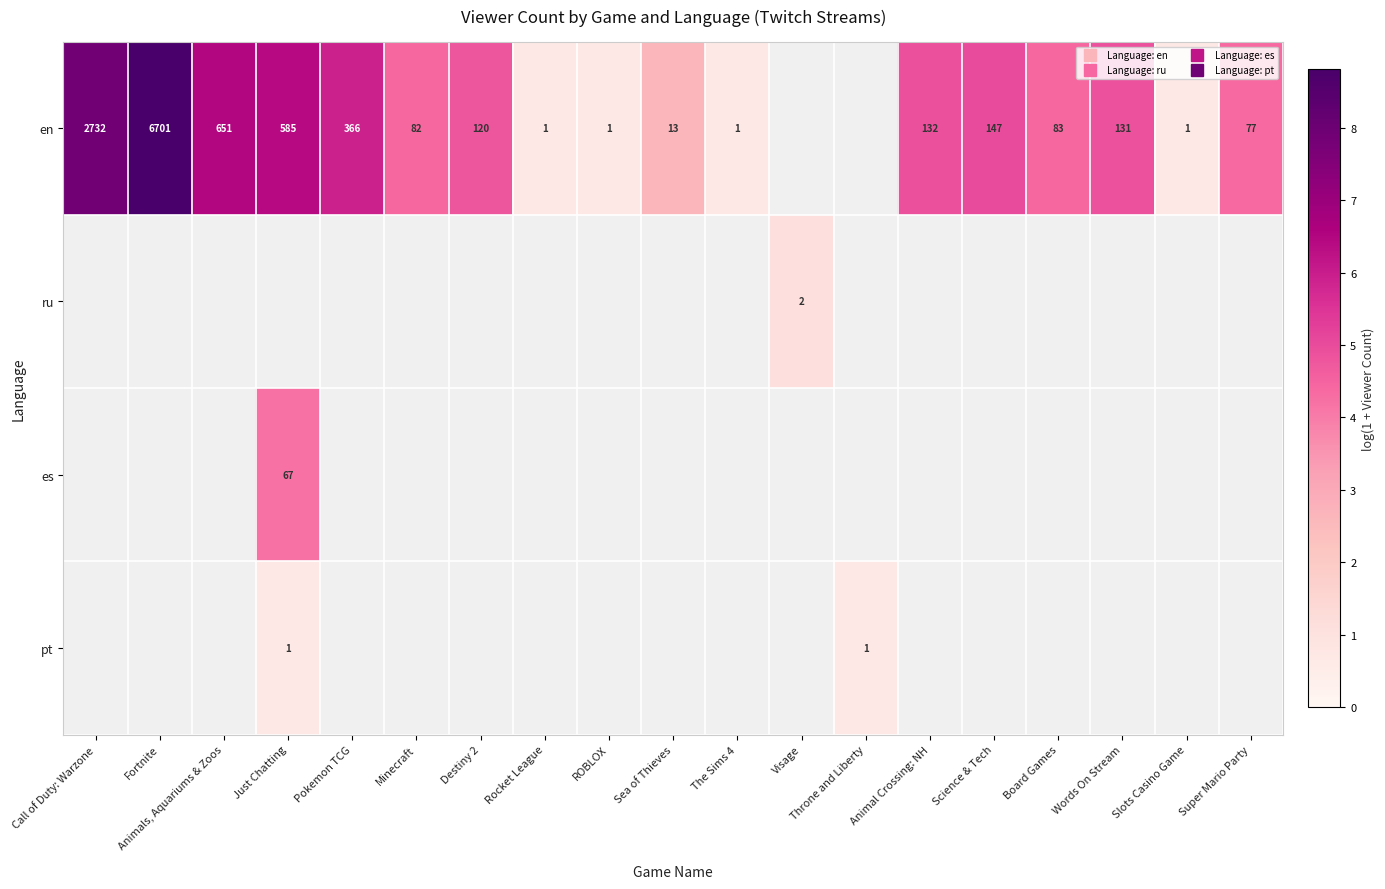

Which has a higher value, Pokemon TCG or Science & Tech?

Pokemon TCG